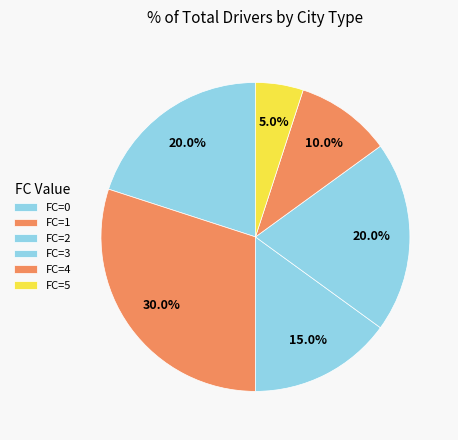

Count the number of slices in the pie.

6